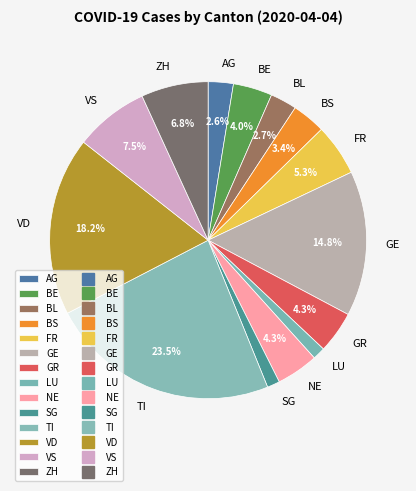

Do ZH and BS together represent more than half of the pie?

No